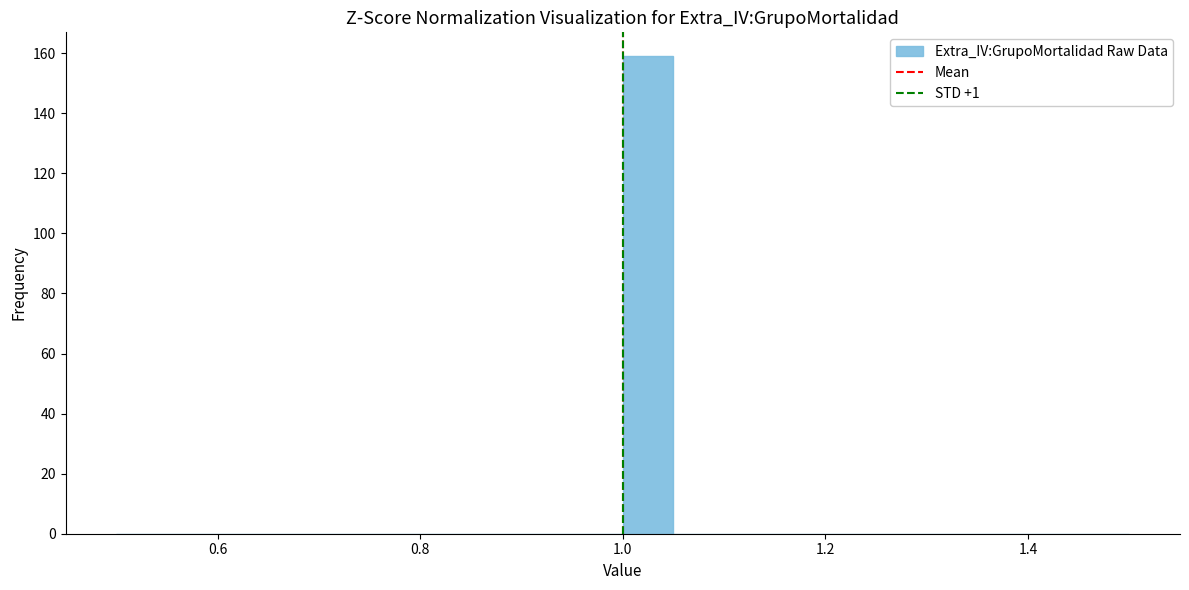

Around what value on the x-axis is the tallest bar? Give the approximate position of its centre, as read against the axis.

1.02